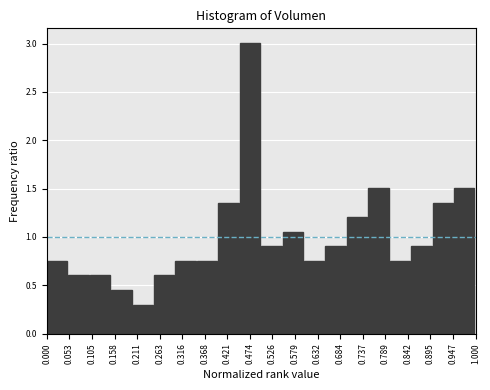

Reading left to right, transcribe this chart: for each bar, give the range it covers on the x-axis and its height. The values are not printed on the chart, so give them approximately, as read against the axis.

0.00 to 0.05: 0.75
0.05 to 0.10: 0.60
0.10 to 0.15: 0.60
0.15 to 0.20: 0.45
0.20 to 0.25: 0.30
0.25 to 0.30: 0.60
0.30 to 0.35: 0.75
0.35 to 0.40: 0.75
0.40 to 0.45: 1.35
0.45 to 0.50: 3.00
0.50 to 0.55: 0.90
0.55 to 0.60: 1.05
0.60 to 0.65: 0.75
0.65 to 0.70: 0.90
0.70 to 0.75: 1.20
0.75 to 0.80: 1.50
0.80 to 0.85: 0.75
0.85 to 0.90: 0.90
0.90 to 0.95: 1.35
0.95 to 1.00: 1.50